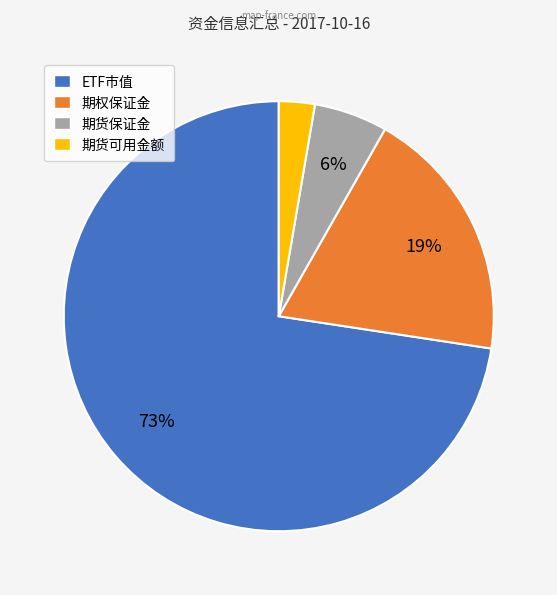

Which category accounts for the majority?

ETF市值